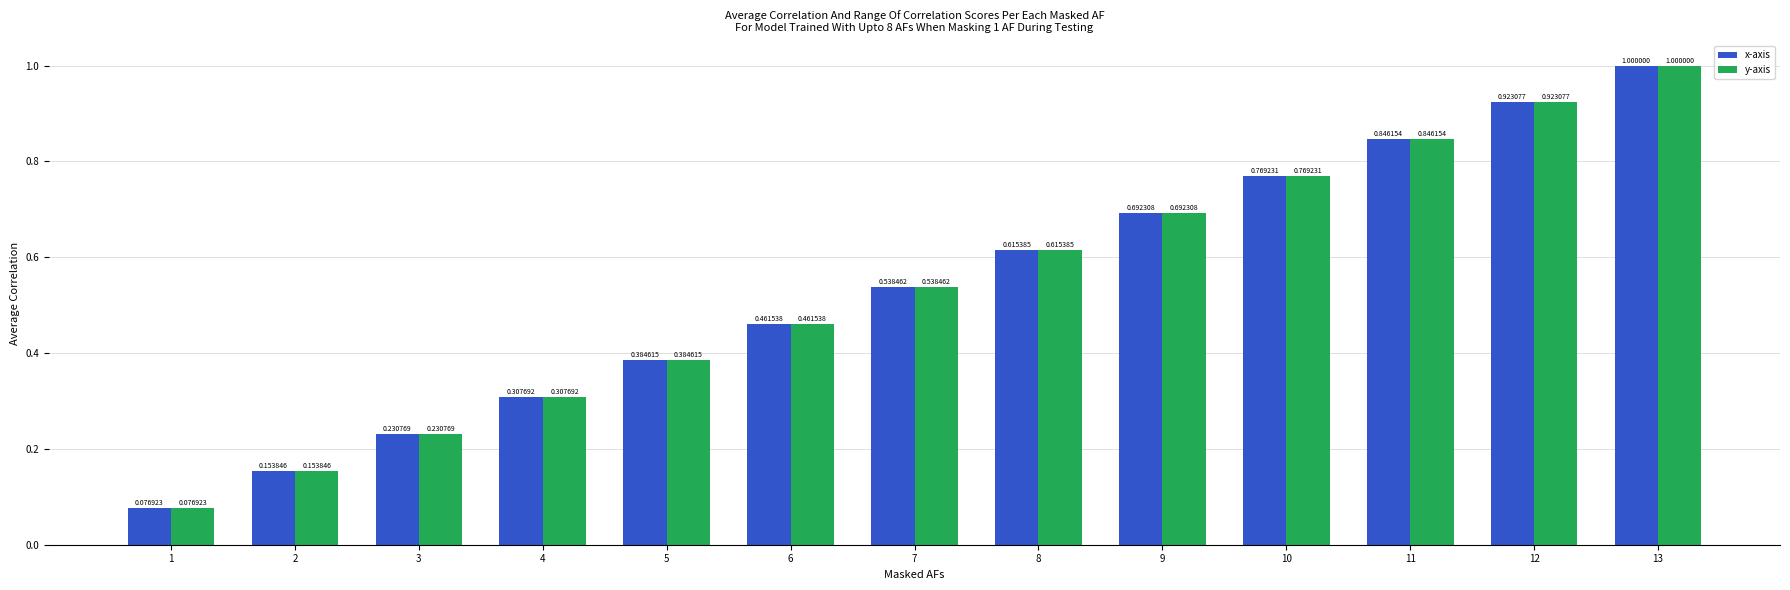

What is the sum of all y-axis values?

7.0